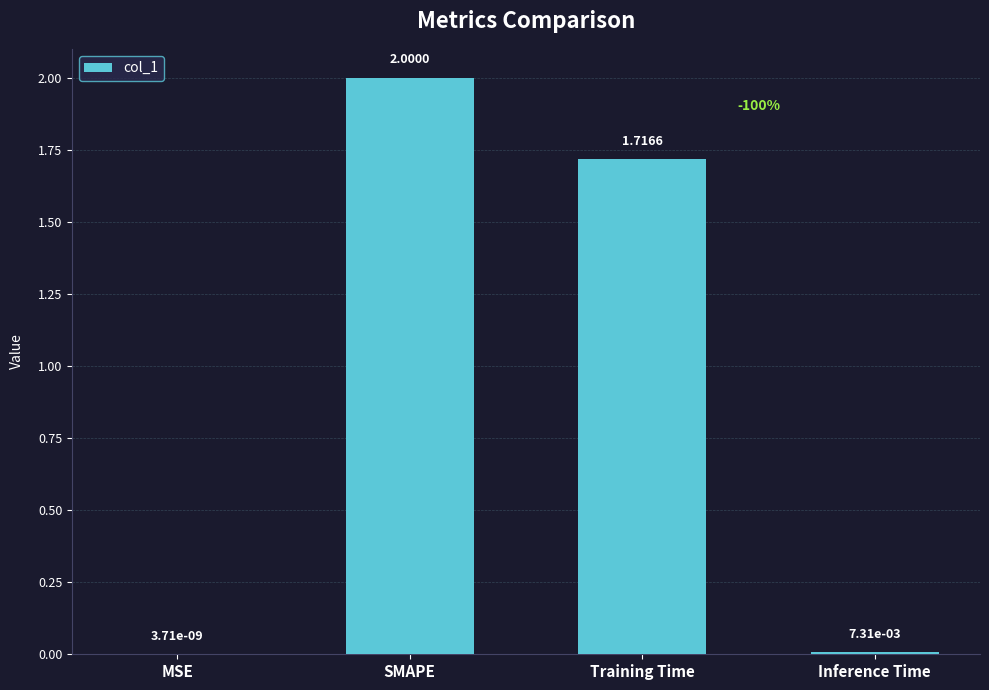

Are the bars horizontal?

No